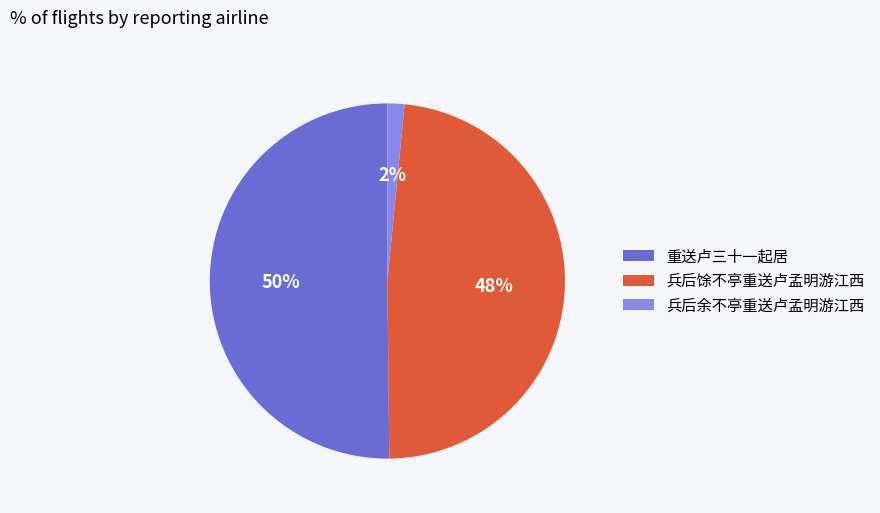

Approximately how many times larger is the value at 兵后馀不亭重送卢孟明游江西 compared to 重送卢三十一起居?

1.0